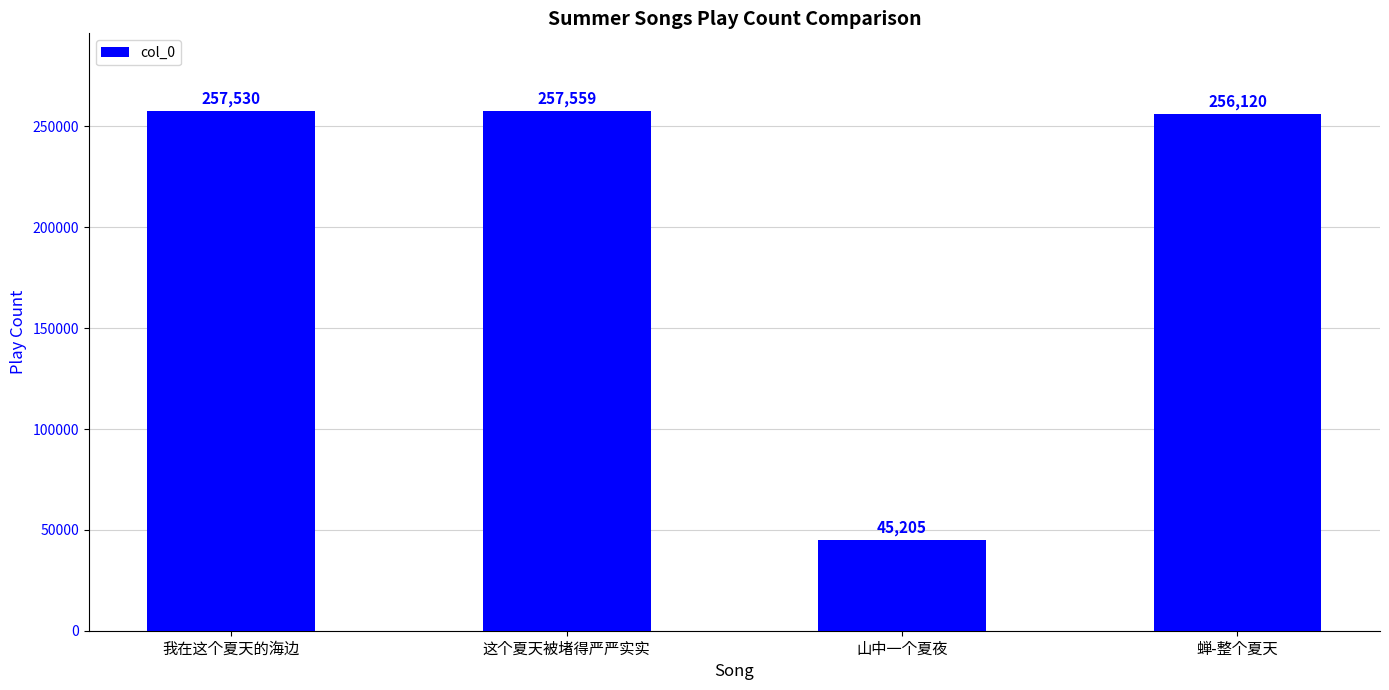

Rank the categories by value from highest to lowest.

这个夏天被堵得严严实实, 我在这个夏天的海边, 蝉-整个夏天, 山中一个夏夜